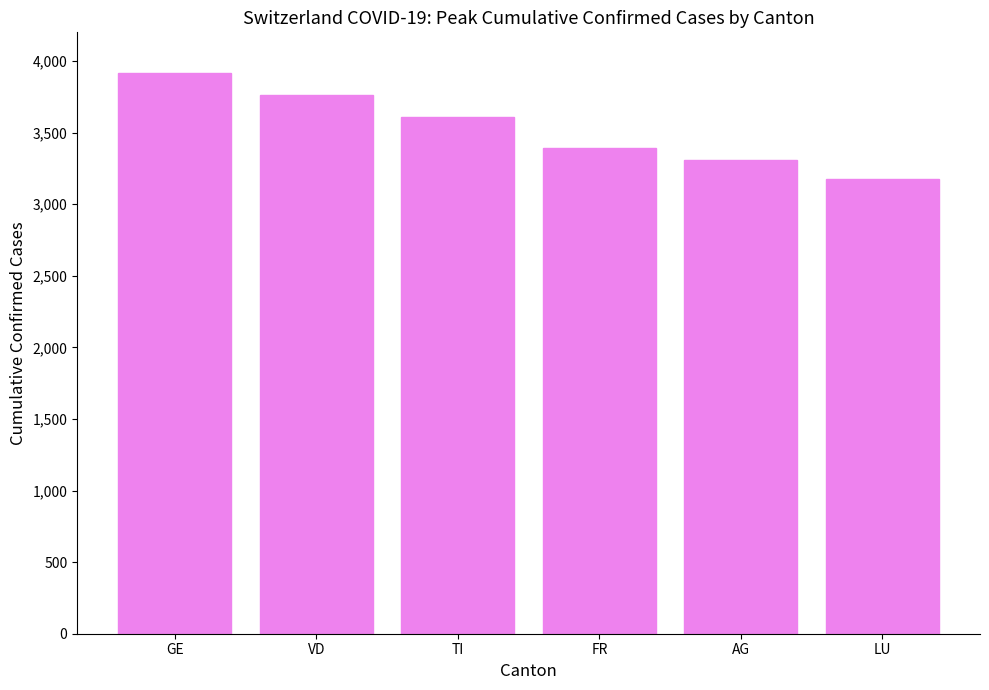

Rank the categories by value from highest to lowest.

GE, VD, TI, FR, AG, LU